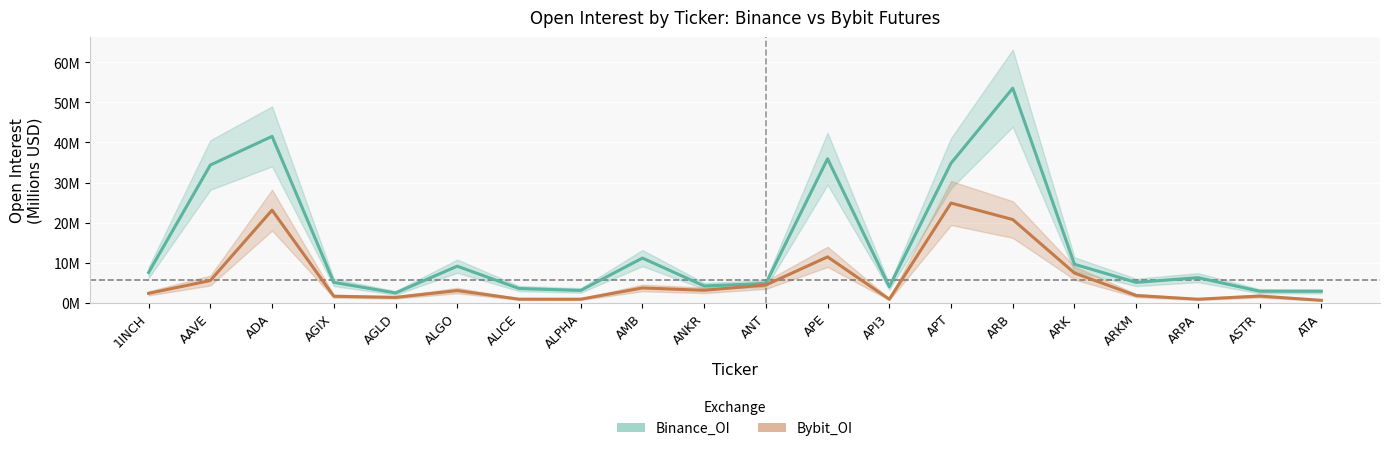

Which category has the lowest value in the Binance_OI series?

AGLD